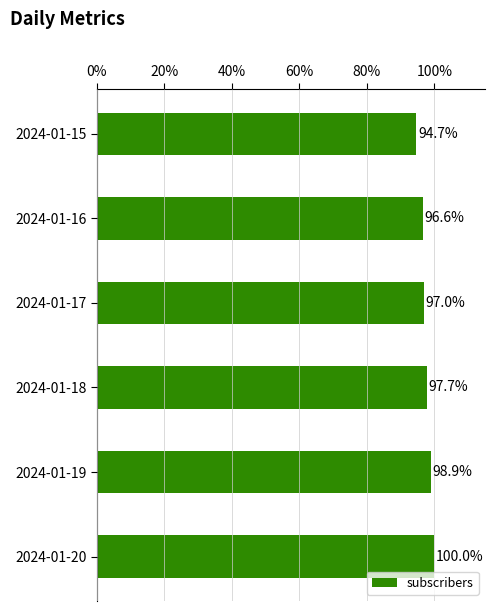

Reading bottom to top, list all the values displayed in this chart.

100.0	98.9	97.7	97.0	96.6	94.7